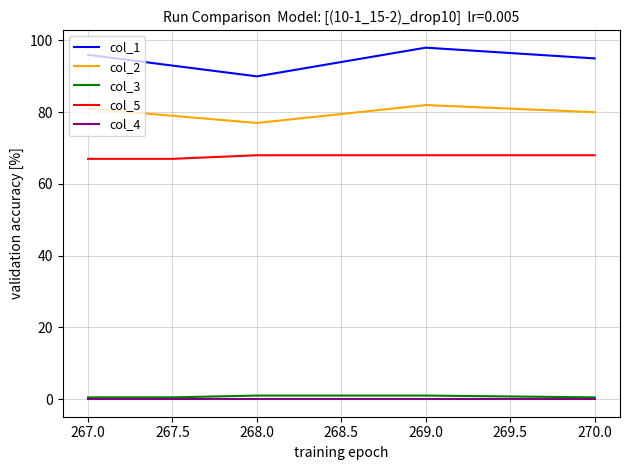

What is the maximum value shown in the chart?

98.0